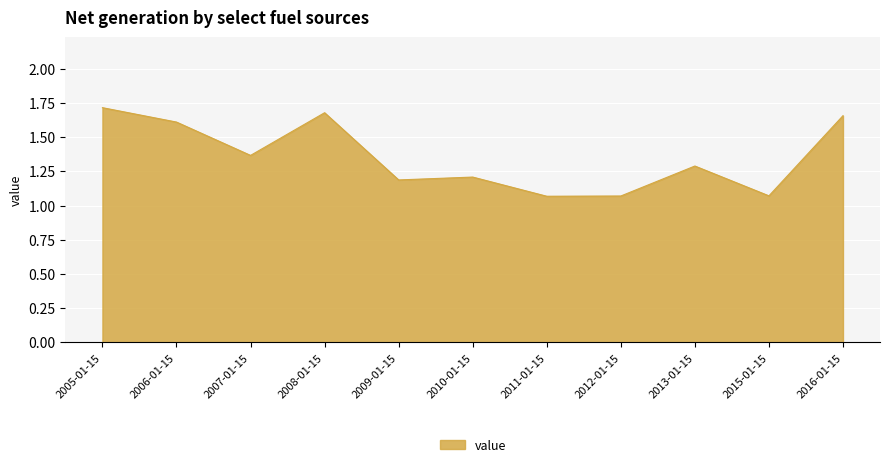

Is it true that the value at 2009-01-15 is 1.2?

True